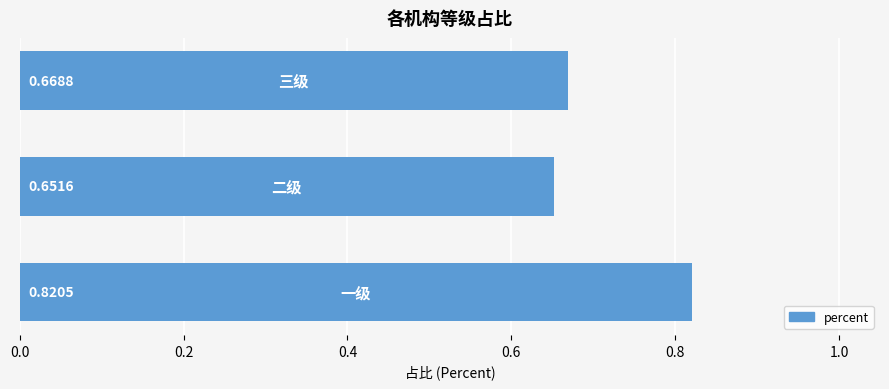

What is the average value?

0.7